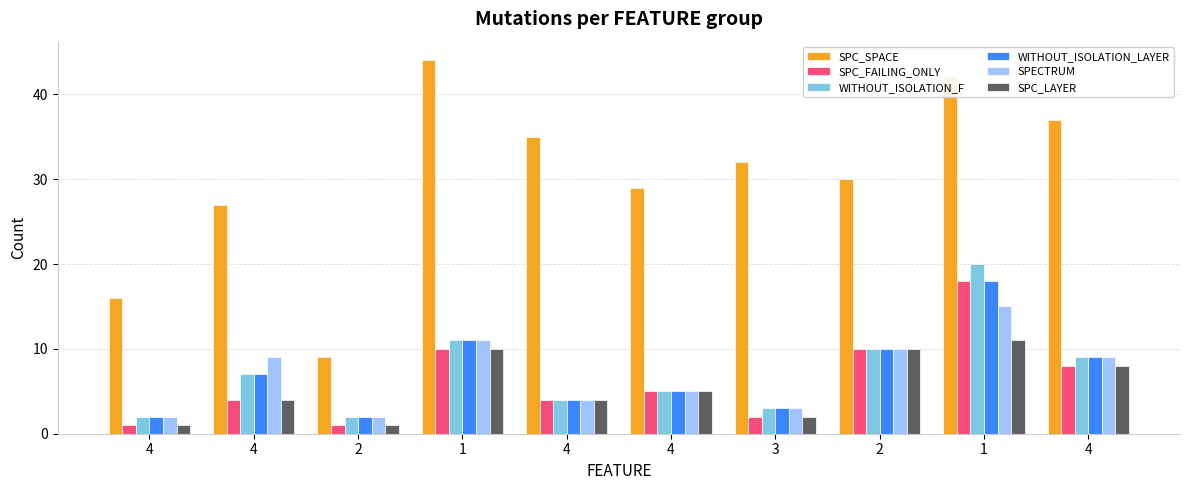

Is it true that WITHOUT_ISOLATION_F equals 9 at 4?

True